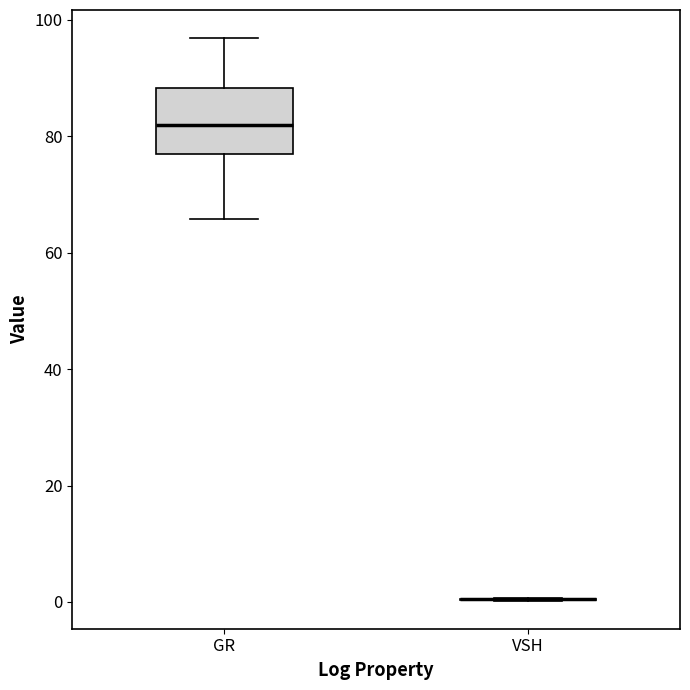

Comparing the boxes themselves (not the whiskers), which one is the tallest?

GR